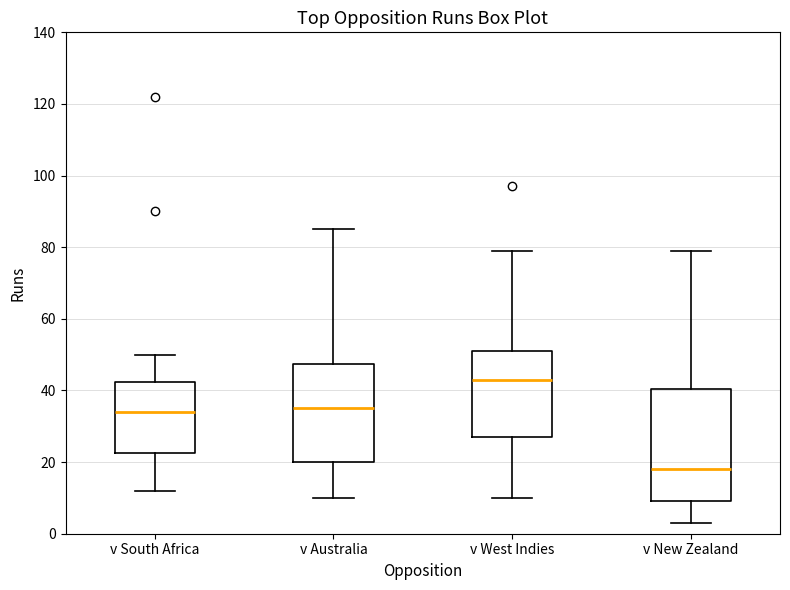

Reading left to right, transcribe this box plot: for each box, give where its median line is, the range the box spans, and where its two whiskers end, as read against the y-axis. The values are not printed on the chart, so give them approximately, as read against the axis.

v South Africa: median 34, box 22 to 42, whiskers 12 to 50
v Australia: median 36, box 20 to 48, whiskers 10 to 86
v West Indies: median 44, box 28 to 52, whiskers 10 to 80
v New Zealand: median 18, box 10 to 40, whiskers 4 to 80